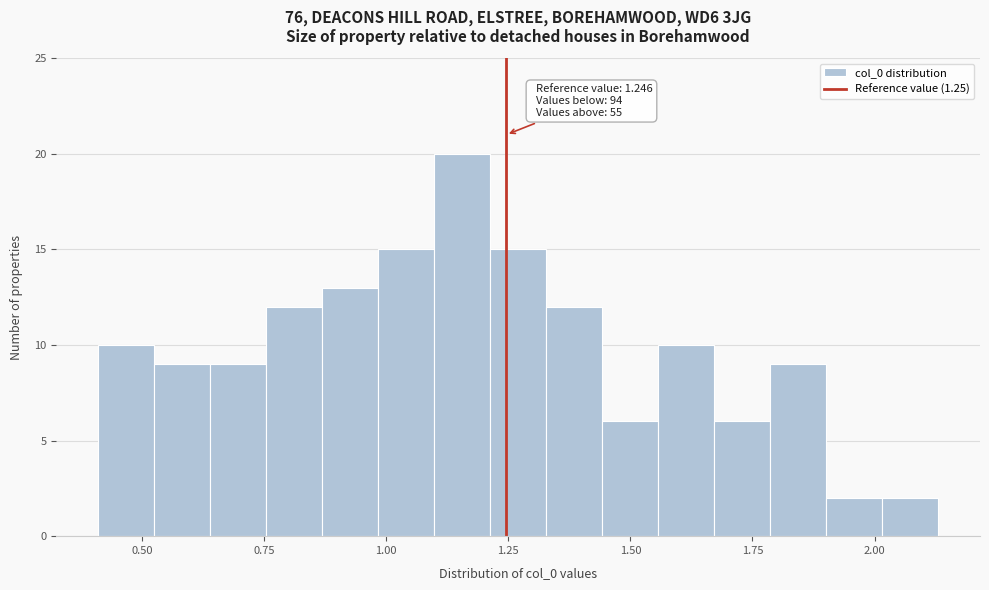

Read against the x-axis, roughly where is the centre of the tallest bar?

1.15